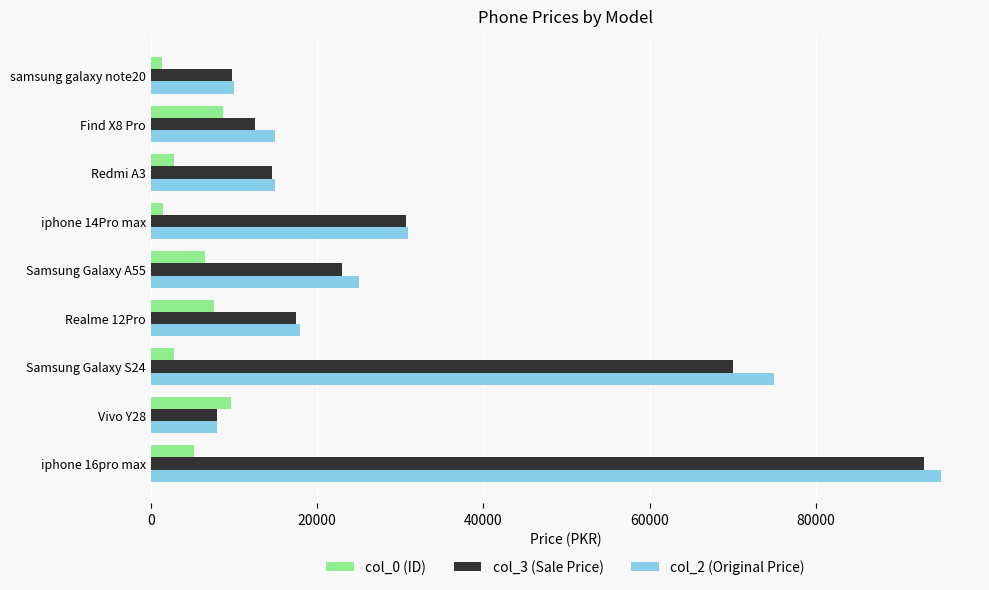

At which category is the sum across all series the highest?

iphone 16pro max